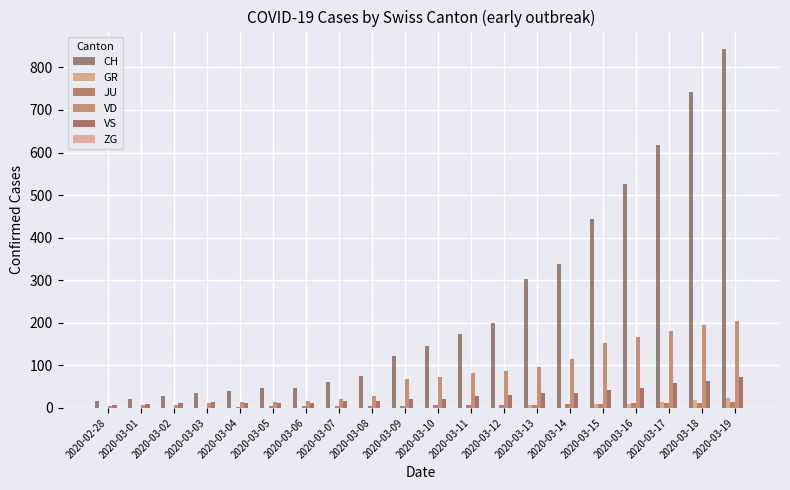

How many groups of bars are there?

20